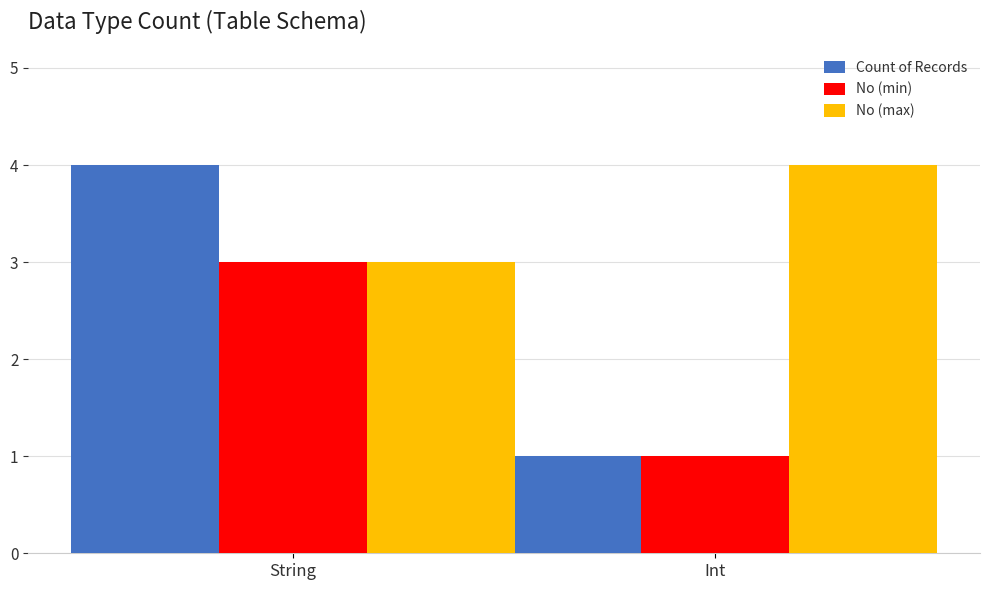

How many bars are there in total?

6